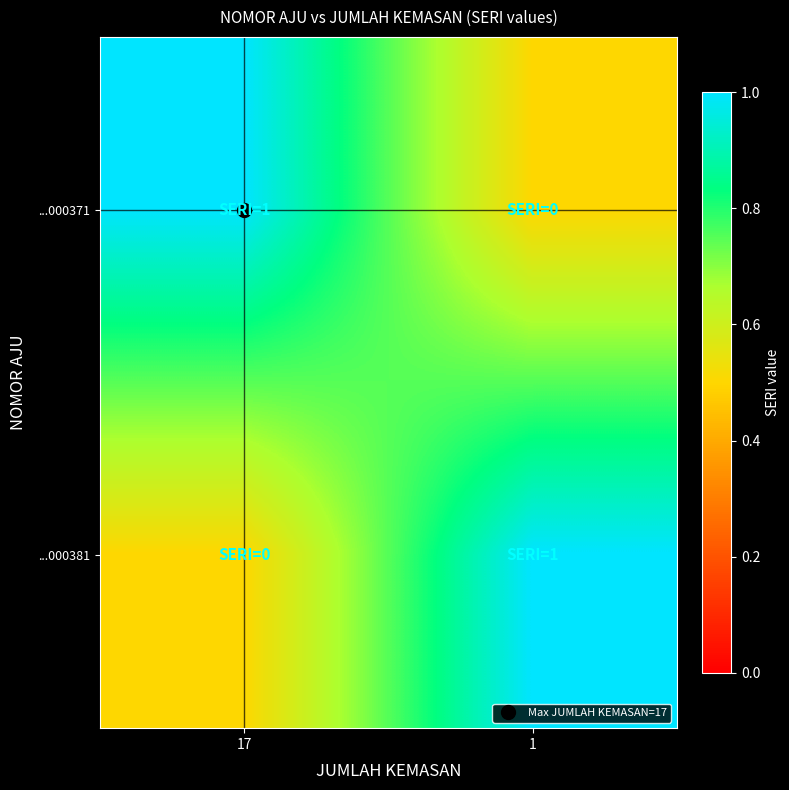

At 1, list the series in order from largest to smallest.

...000381, ...000371